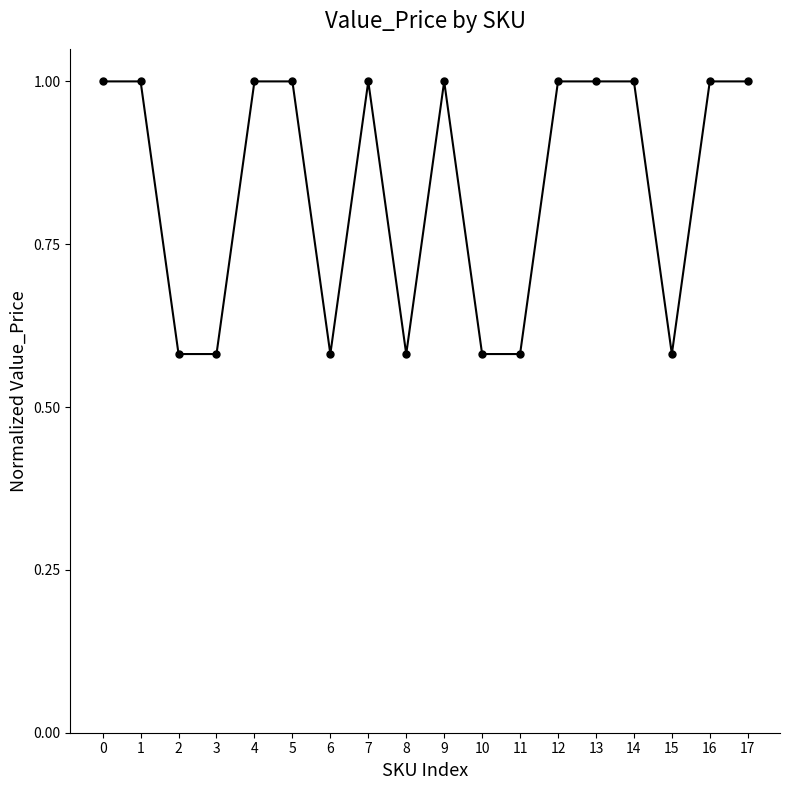

The value at 6 is 0.2. True or false?

False